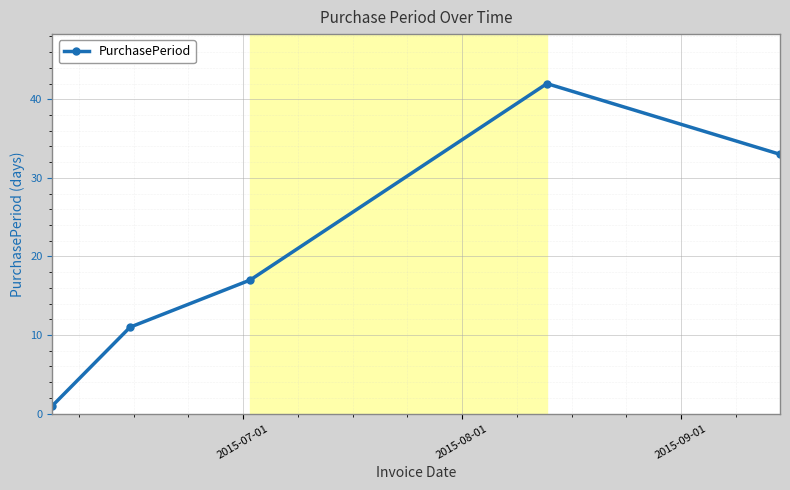

What is the difference between the second highest and second lowest values?

22